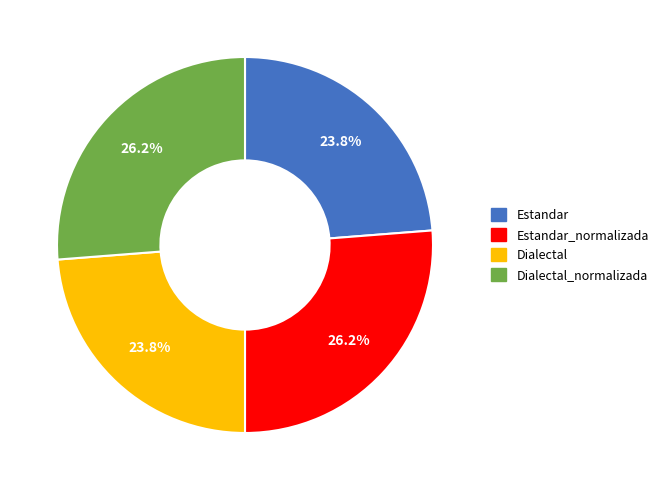

Does Estandar_normalizada account for over 50% of the chart?

No